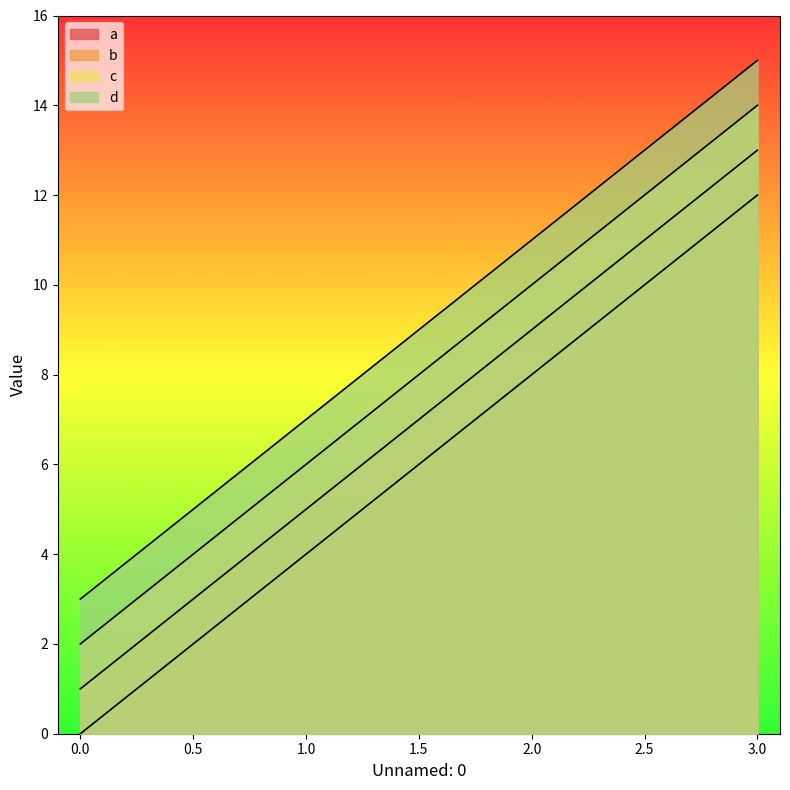

What is the difference between the maximum and minimum values in the a series?

12